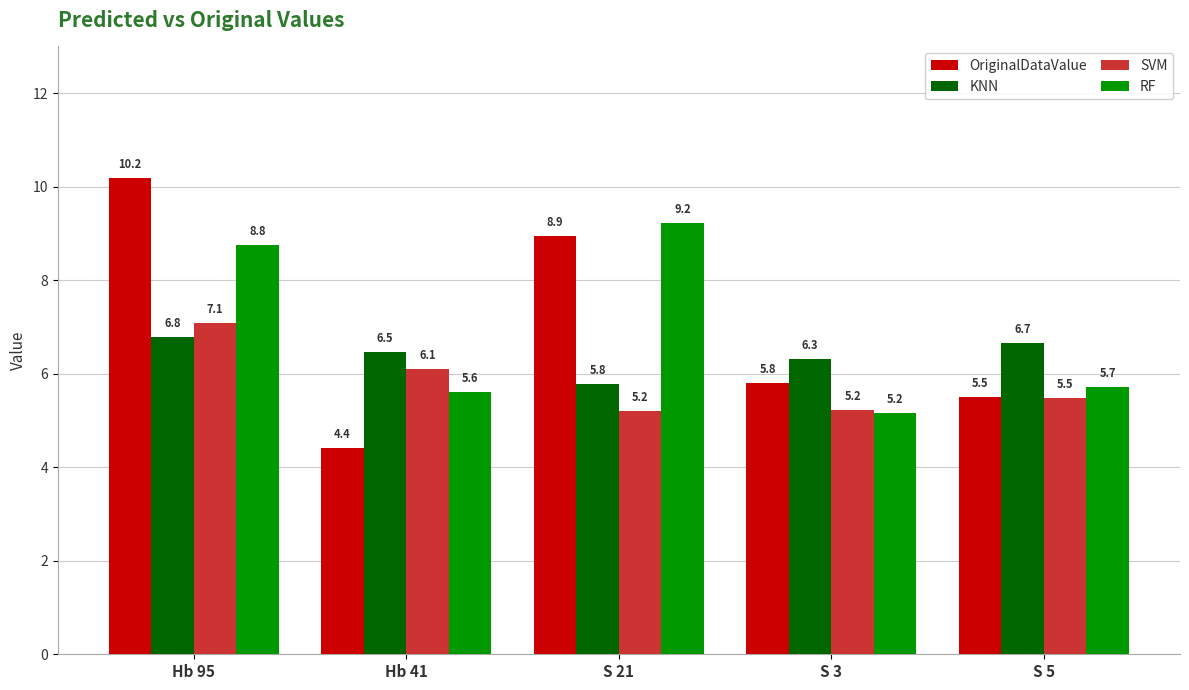

Rank the series at S 21 from lowest to highest value.

SVM, KNN, OriginalDataValue, RF